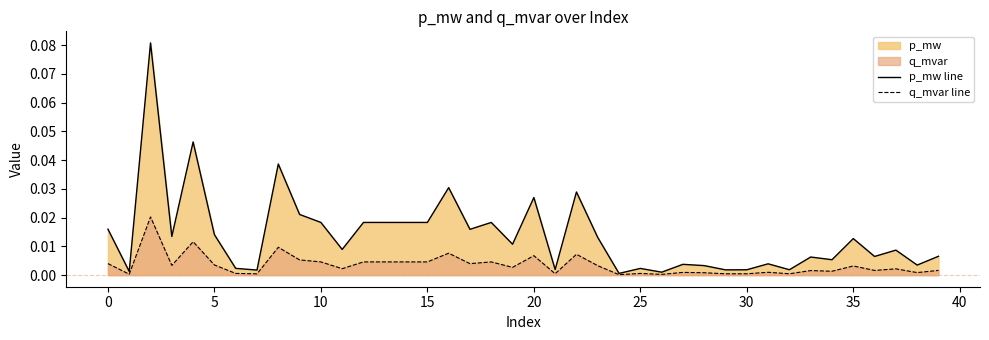

Is it true that p_mw line equals 0.0 at 21?

False